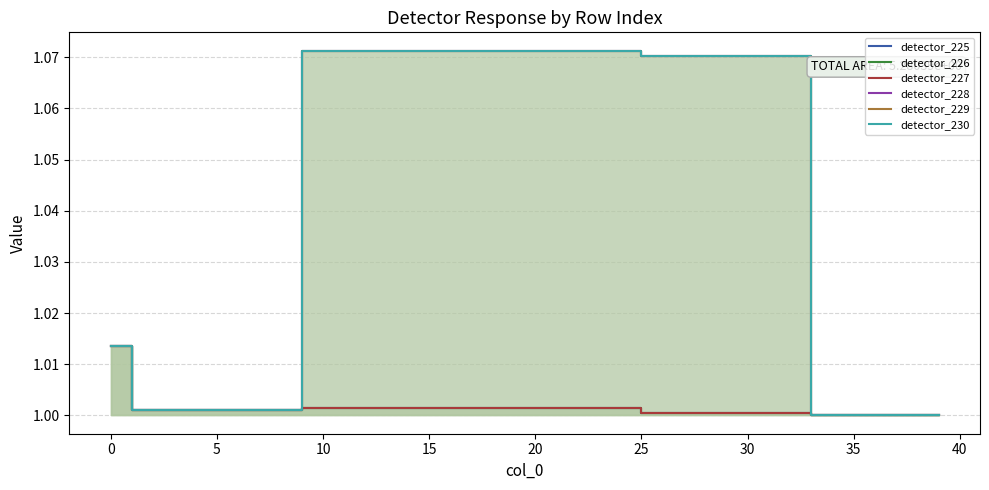

Which series has the largest total across all categories?

detector_230